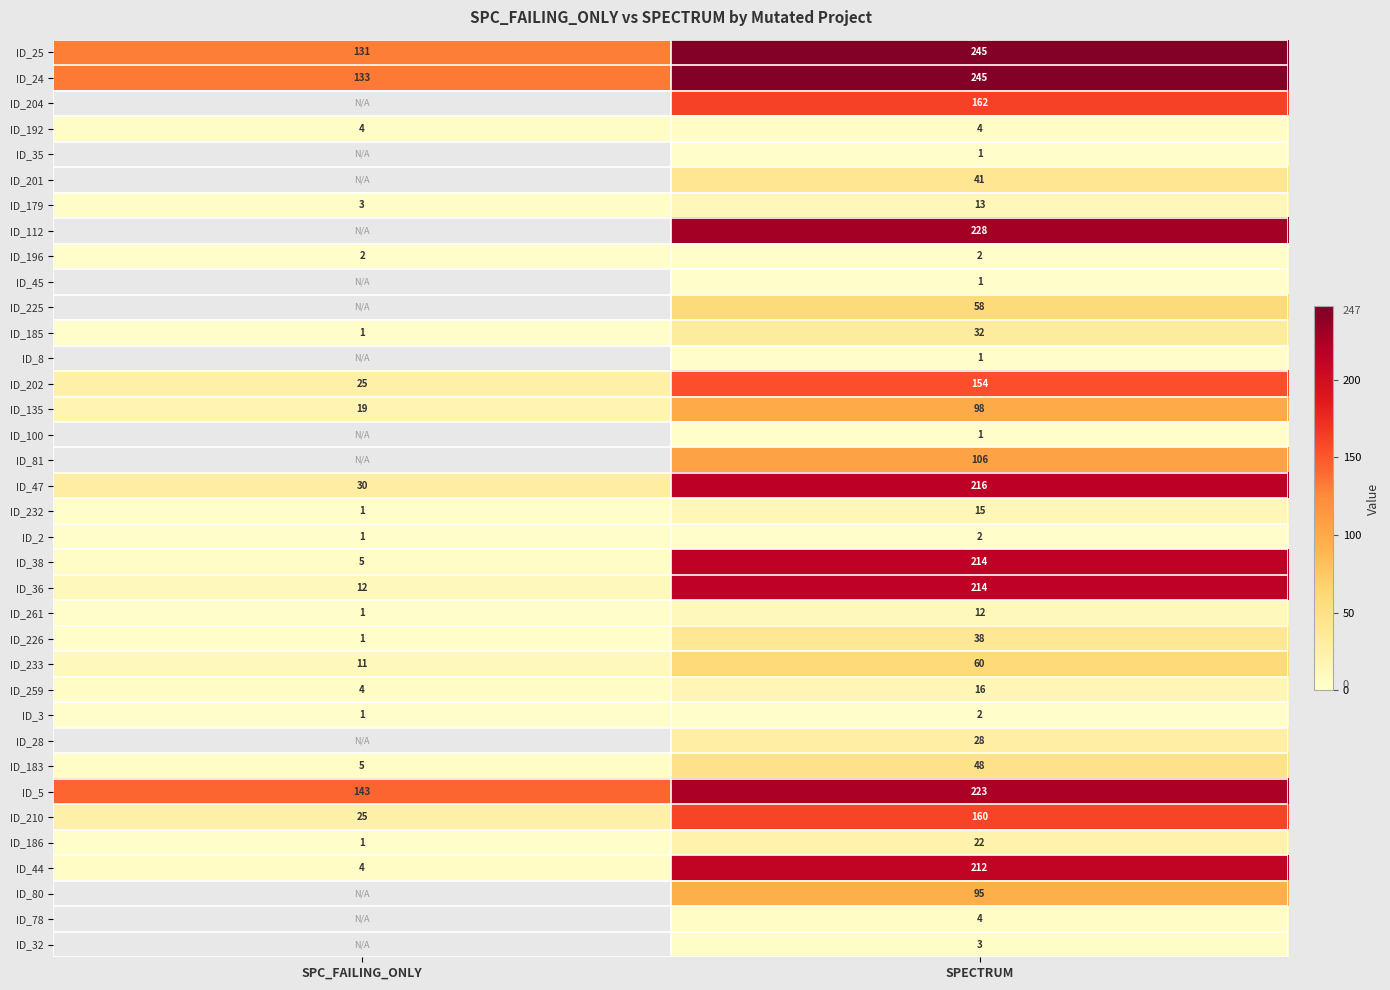

What is the minimum value for ID_135?

19